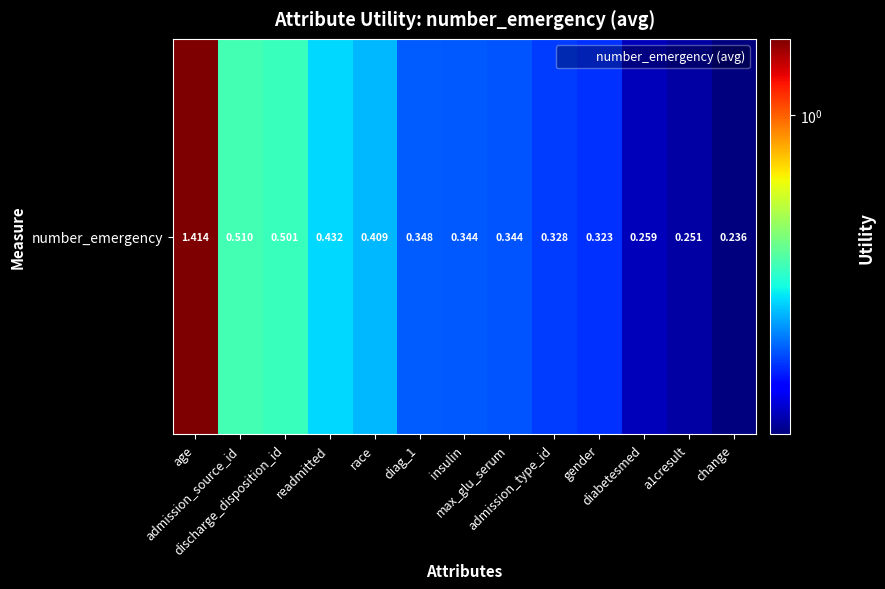

Reading left to right, transcribe all the data shown in this chart.

age=1.4	admission_source_id=0.5	discharge_disposition_id=0.5	readmitted=0.4	race=0.4	diag_1=0.3	insulin=0.3	max_glu_serum=0.3	admission_type_id=0.3	gender=0.3	diabetesmed=0.3	a1cresult=0.3	change=0.2